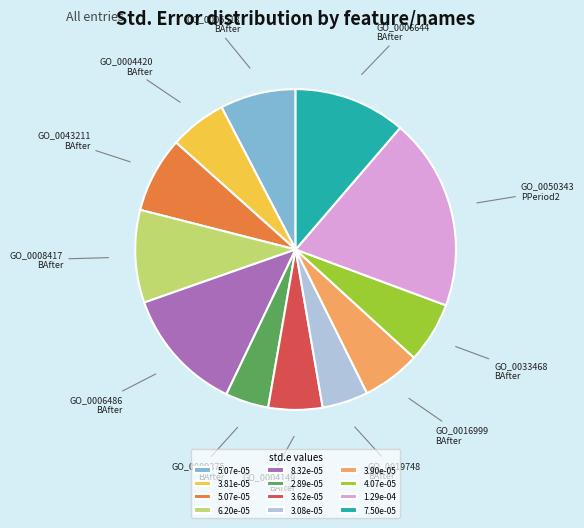

Is there a majority slice in this chart?

No